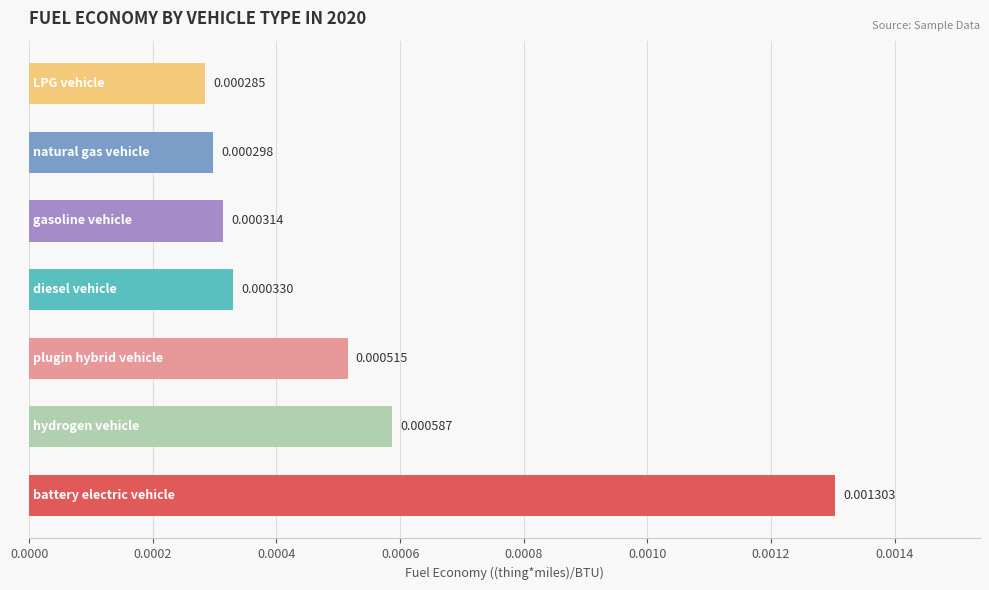

List the labels in order of value, smallest first.

LPG vehicle, natural gas vehicle, gasoline vehicle, diesel vehicle, plugin hybrid vehicle, hydrogen vehicle, battery electric vehicle